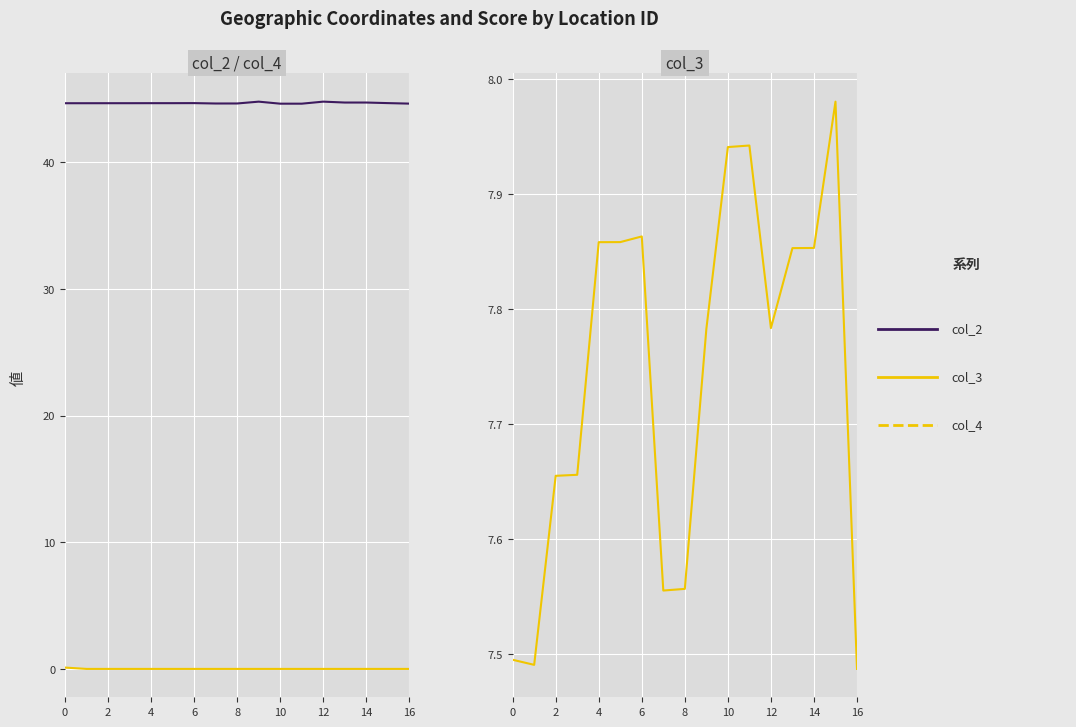

Is this an area chart (filled region under the line)?

No